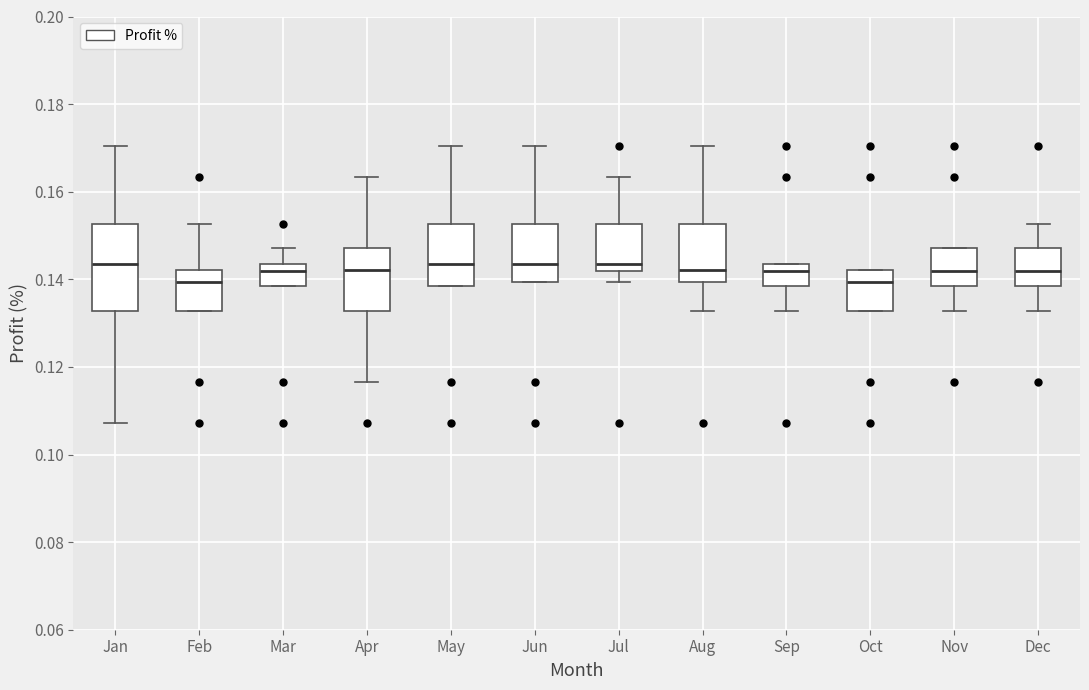

Reading left to right, transcribe this box plot: for each box, give where its median line is, the range the box spans, and where its two whiskers end, as read against the y-axis. The values are not printed on the chart, so give them approximately, as read against the axis.

Jan: median 0.144, box 0.132 to 0.152, whiskers 0.108 to 0.170
Feb: median 0.140, box 0.132 to 0.142, whiskers 0.132 to 0.152
Mar: median 0.142, box 0.138 to 0.144, whiskers 0.138 to 0.148
Apr: median 0.142, box 0.132 to 0.148, whiskers 0.116 to 0.164
May: median 0.144, box 0.138 to 0.152, whiskers 0.138 to 0.170
Jun: median 0.144, box 0.140 to 0.152, whiskers 0.140 to 0.170
Jul: median 0.144, box 0.142 to 0.152, whiskers 0.140 to 0.164
Aug: median 0.142, box 0.140 to 0.152, whiskers 0.132 to 0.170
Sep: median 0.142, box 0.138 to 0.144, whiskers 0.132 to 0.144
Oct: median 0.140, box 0.132 to 0.142, whiskers 0.132 to 0.142
Nov: median 0.142, box 0.138 to 0.148, whiskers 0.132 to 0.148
Dec: median 0.142, box 0.138 to 0.148, whiskers 0.132 to 0.152